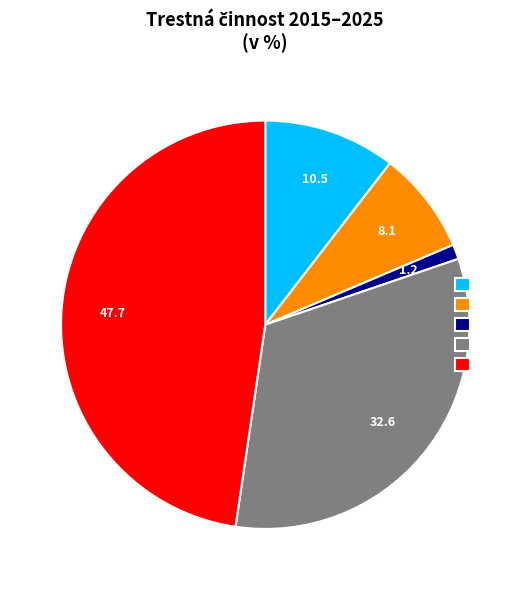

Is there a majority slice in this chart?

No